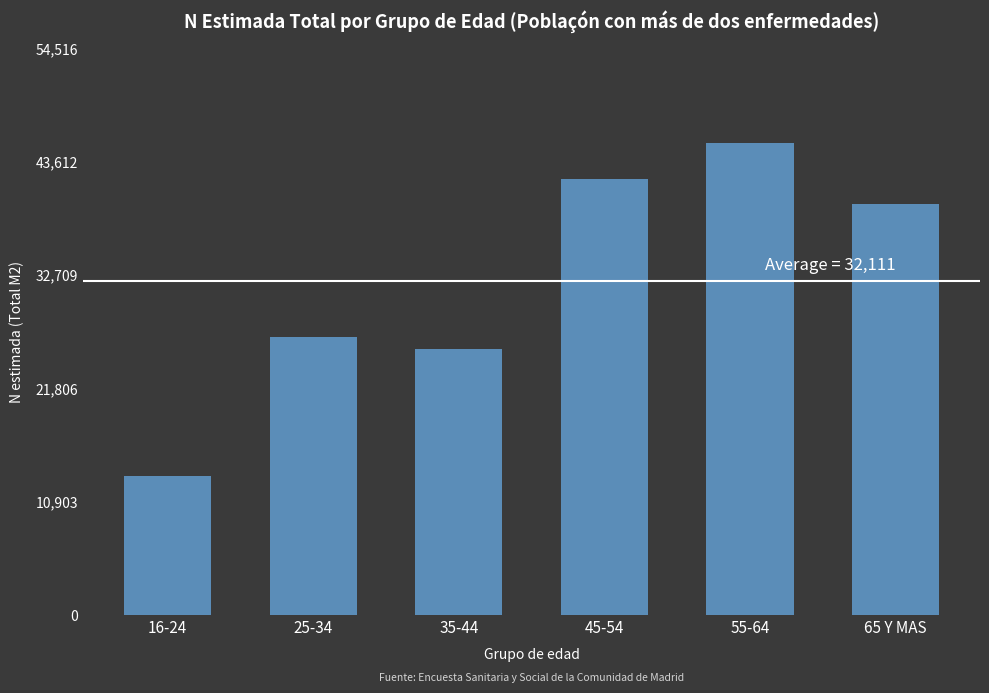

Reading right to left, transcribe all the data shown in this chart.

65 Y MAS=39567	55-64=45430	45-54=41968	35-44=25548	25-34=26767	16-24=13388